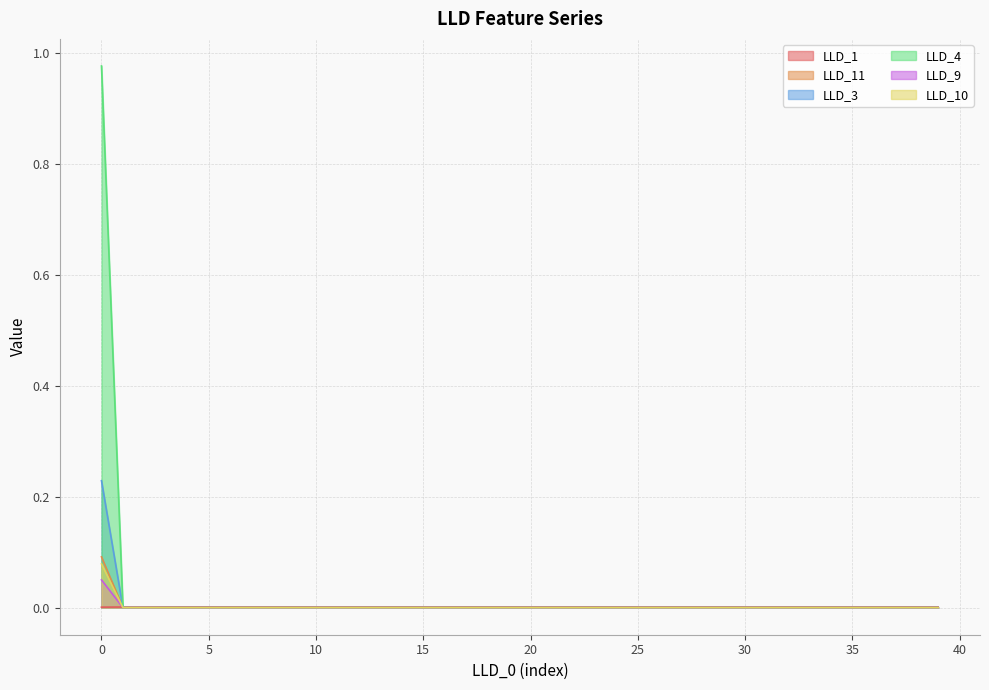

The value of LLD_3 at 28 is 0.1. True or false?

False